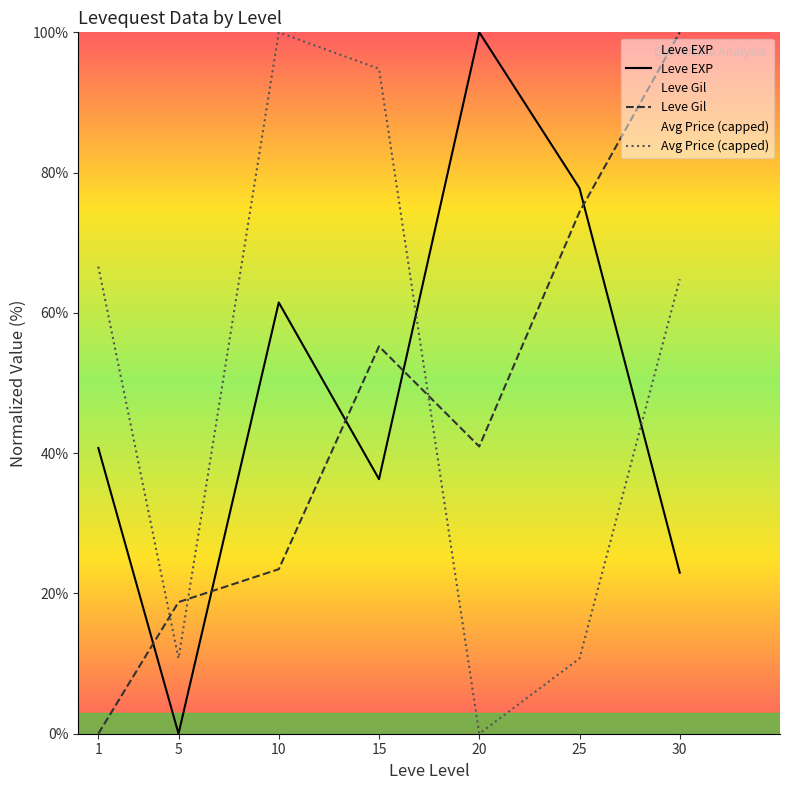

Which series changed the most between 1 and 15?

Leve Gil